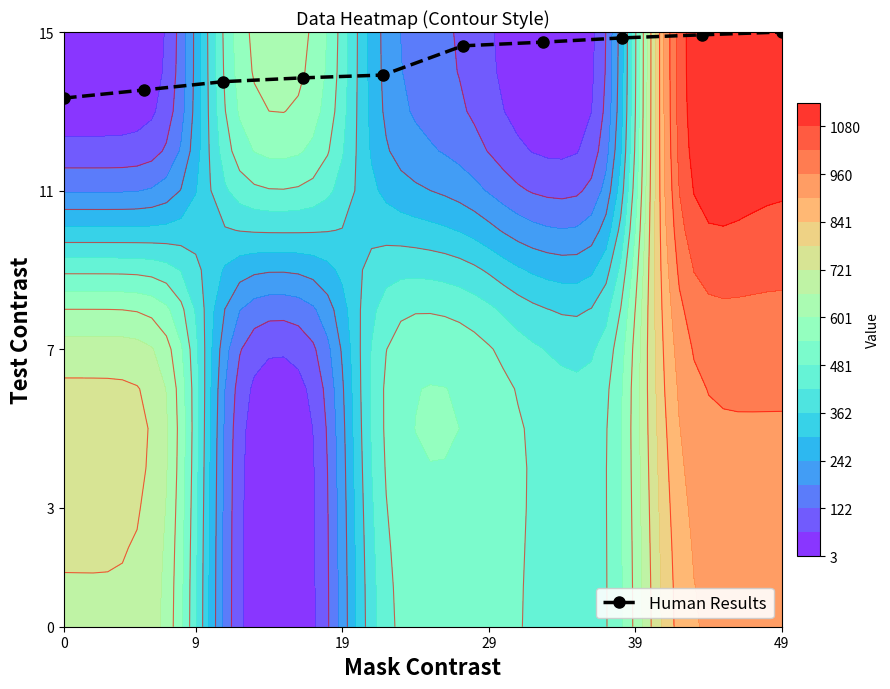

The chart shows a value of 22.7 at 49. True or false?

False